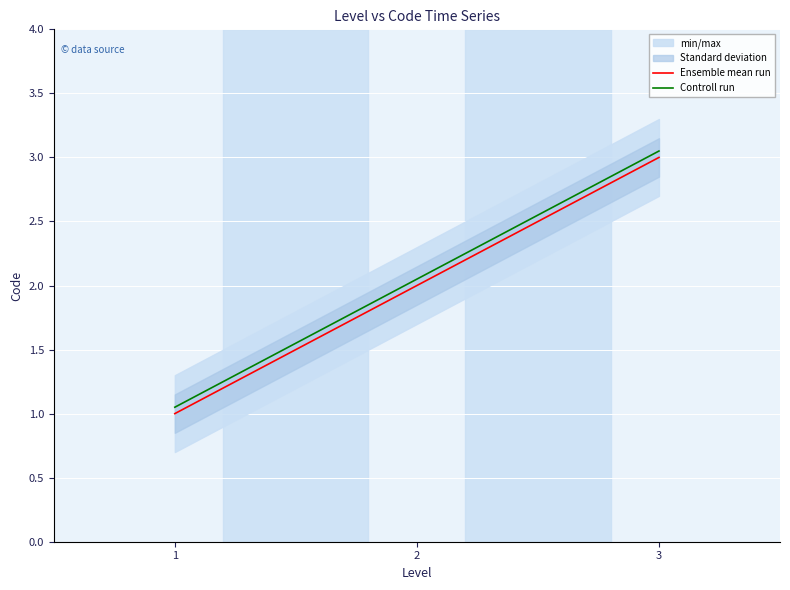

What is the difference between the Controll run values at 3 and 1?

2.0